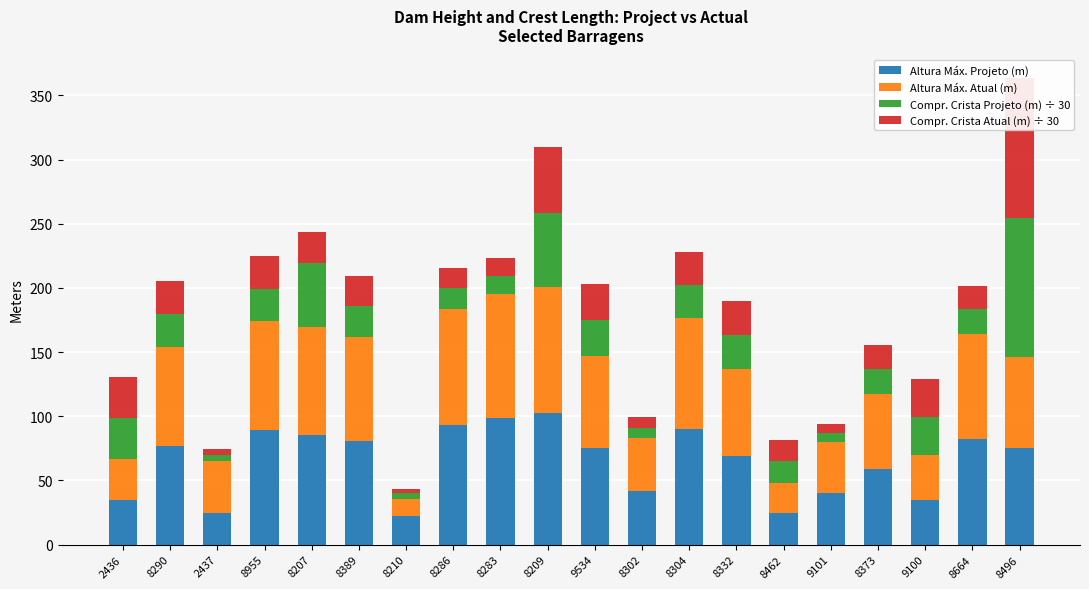

Is it true that Compr. Crista Atual (m) ÷ 30 equals 8.2 at 8302?

True